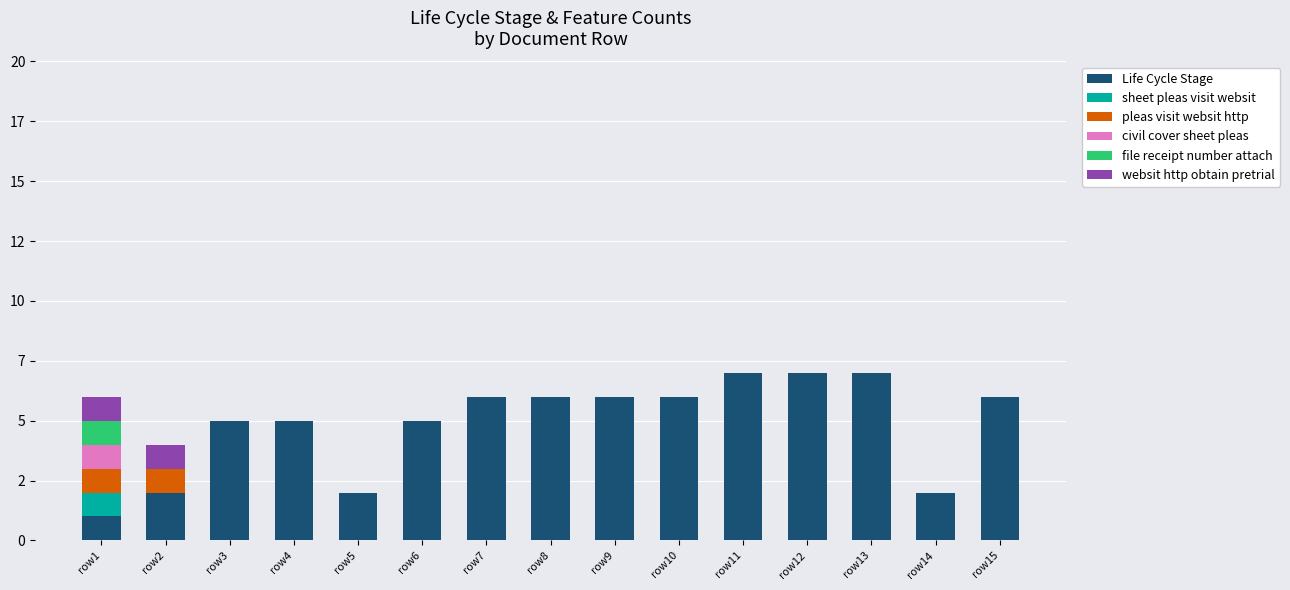

What are all the series names shown in the legend?

Life Cycle Stage, sheet pleas visit websit, pleas visit websit http, civil cover sheet pleas, file receipt number attach, websit http obtain pretrial